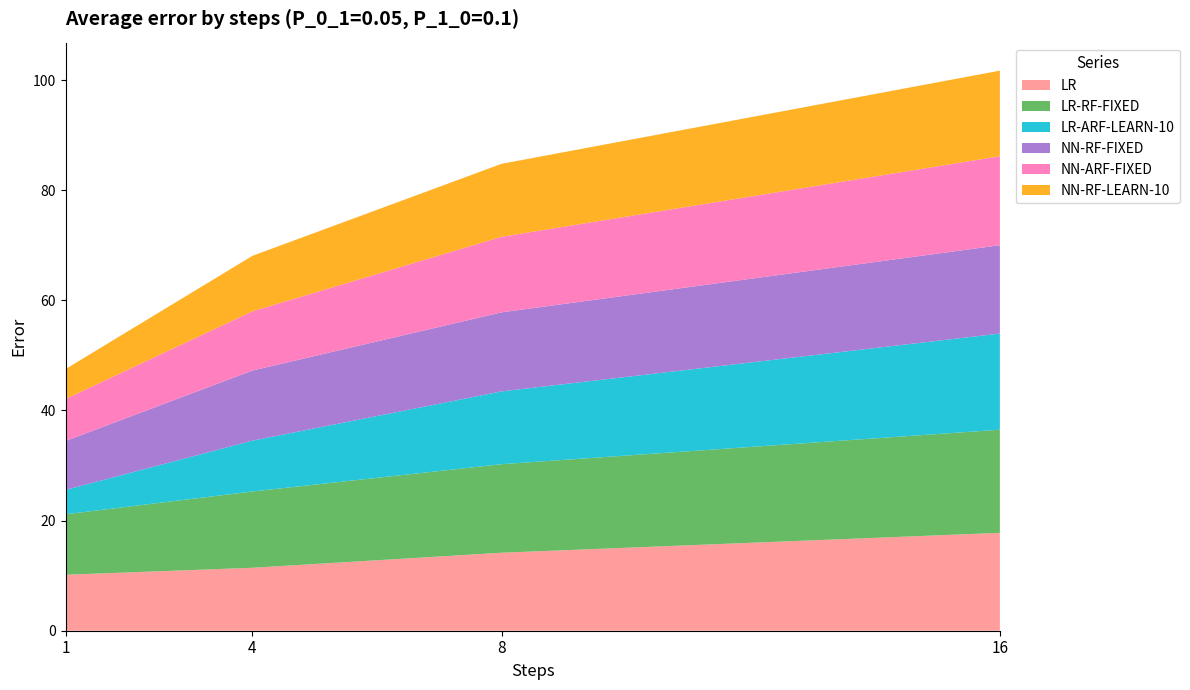

Reading left to right, extract all data points from this chart.

LR: 1=10.2	4=11.4	8=14.2	16=17.8
LR-RF-FIXED: 1=11.0	4=13.8	8=16.1	16=18.7
LR-ARF-LEARN-10: 1=4.4	4=9.2	8=13.2	16=17.5
NN-RF-FIXED: 1=8.9	4=12.7	8=14.3	16=16.0
NN-ARF-FIXED: 1=7.6	4=10.8	8=13.7	16=16.2
NN-RF-LEARN-10: 1=5.4	4=10.1	8=13.2	16=15.5